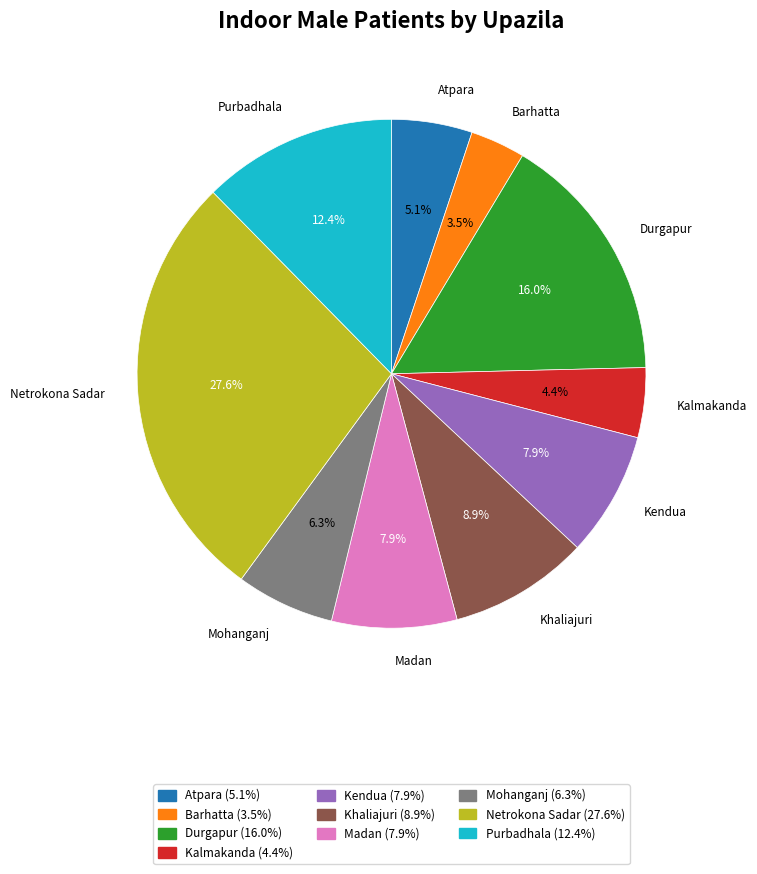

To the nearest percent, what is the average slice percentage?

10%